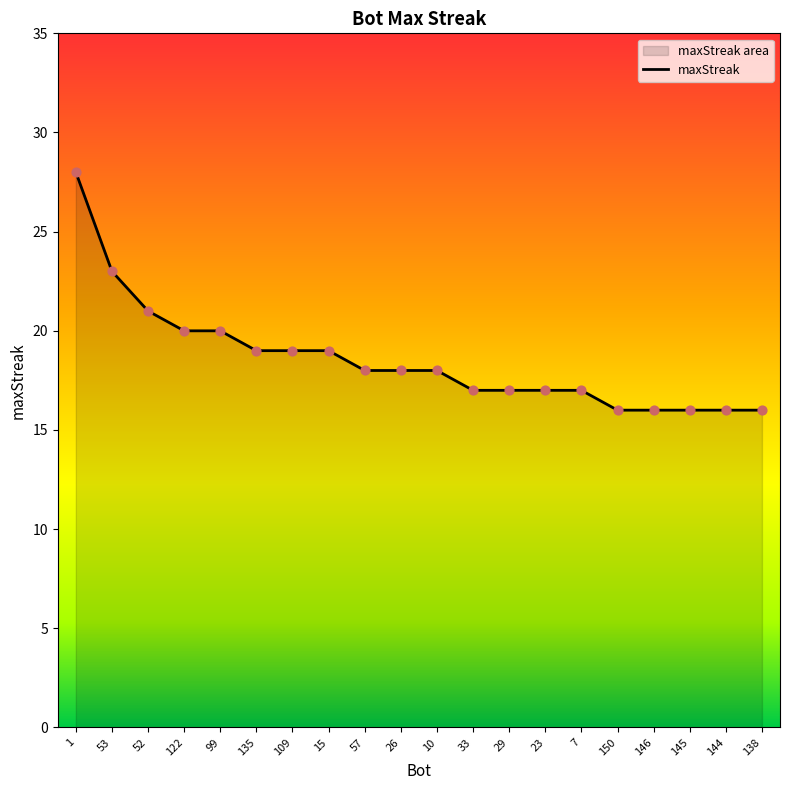

Which has a higher value, 52 or 109?

52